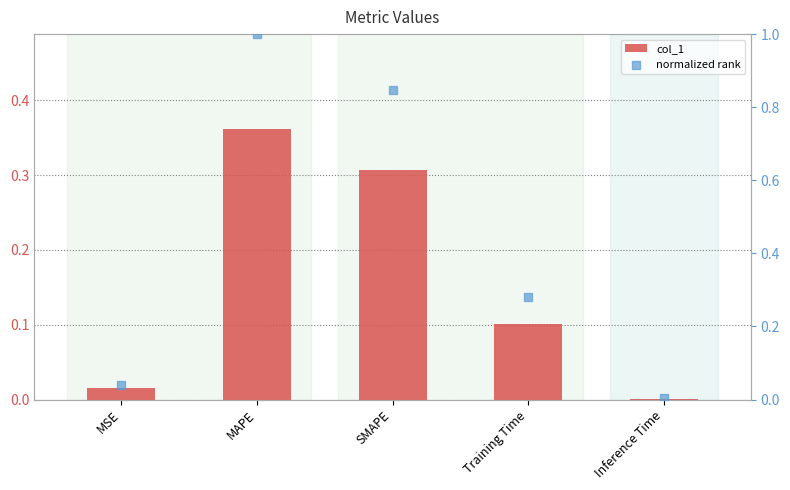

What are all the series names shown in the legend?

col_1, normalized rank